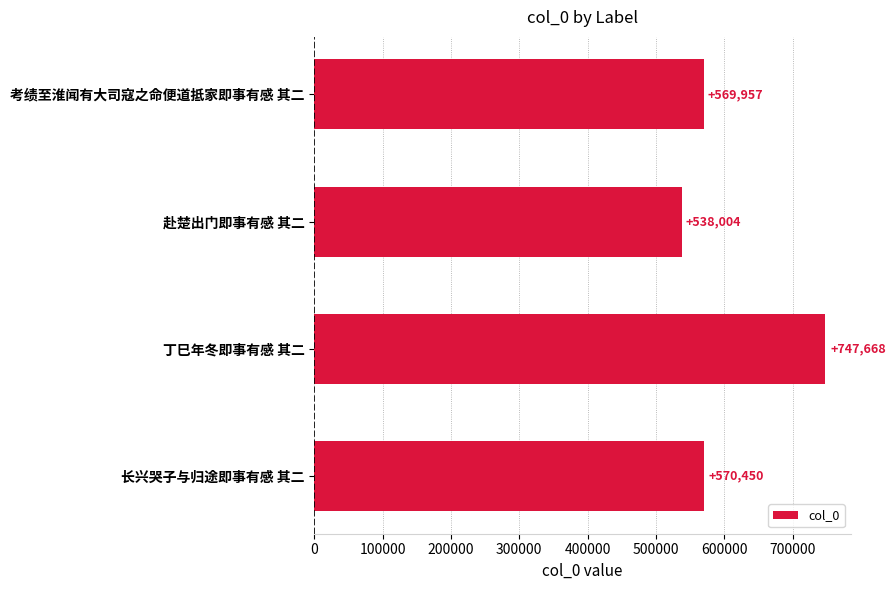

Which category has the highest value across all series?

丁巳年冬即事有感 其二